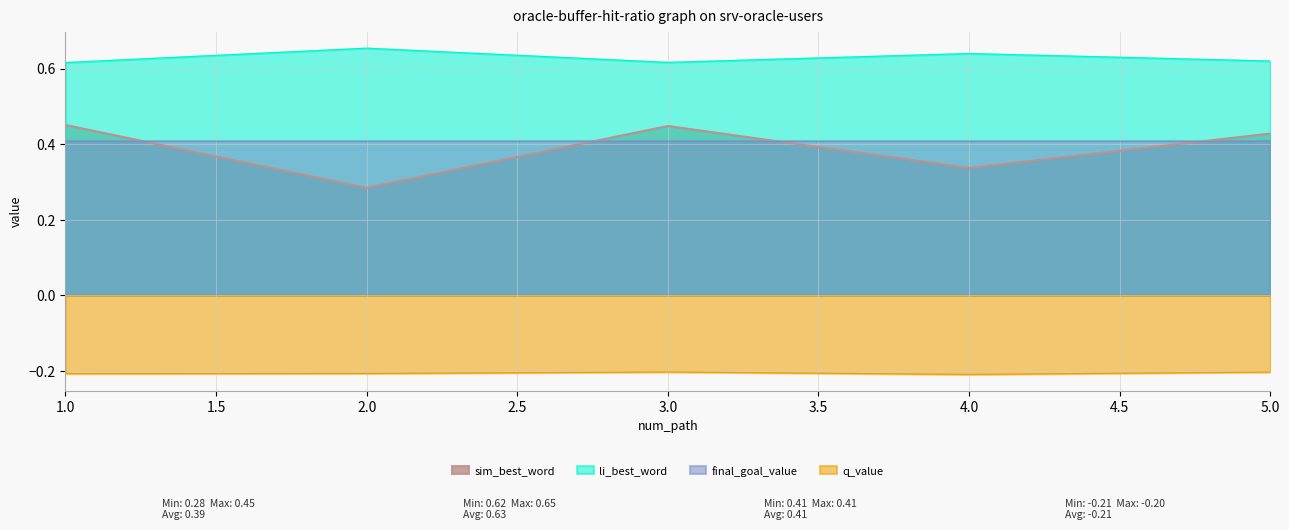

In q_value, how many points are higher than both neighbors (excluding endpoints)?

1